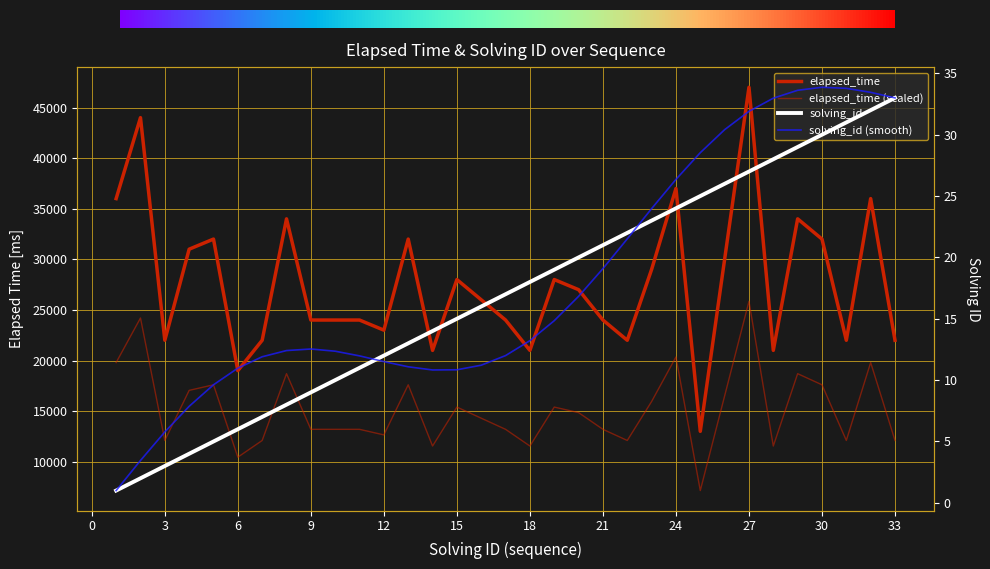

Reading left to right, transcribe all the data shown in this chart.

elapsed_time: 1=36000	2=44000	3=22000	4=31000	5=32000	6=19000	7=22000	8=34000	9=24000	10=24000	11=24000	12=23000	13=32000	14=21000	15=28000	16=26000	17=24000	18=21000	19=28000	20=27000	21=24000	22=22000	23=29000	24=37000	25=13000	26=30000	27=47000	28=21000	29=34000	30=32000	31=22000	32=36000	33=22000
solving_id: 1=1	2=2	3=3	4=4	5=5	6=6	7=7	8=8	9=9	10=10	11=11	12=12	13=13	14=14	15=15	16=16	17=17	18=18	19=19	20=20	21=21	22=22	23=23	24=24	25=25	26=26	27=27	28=28	29=29	30=30	31=31	32=32	33=33